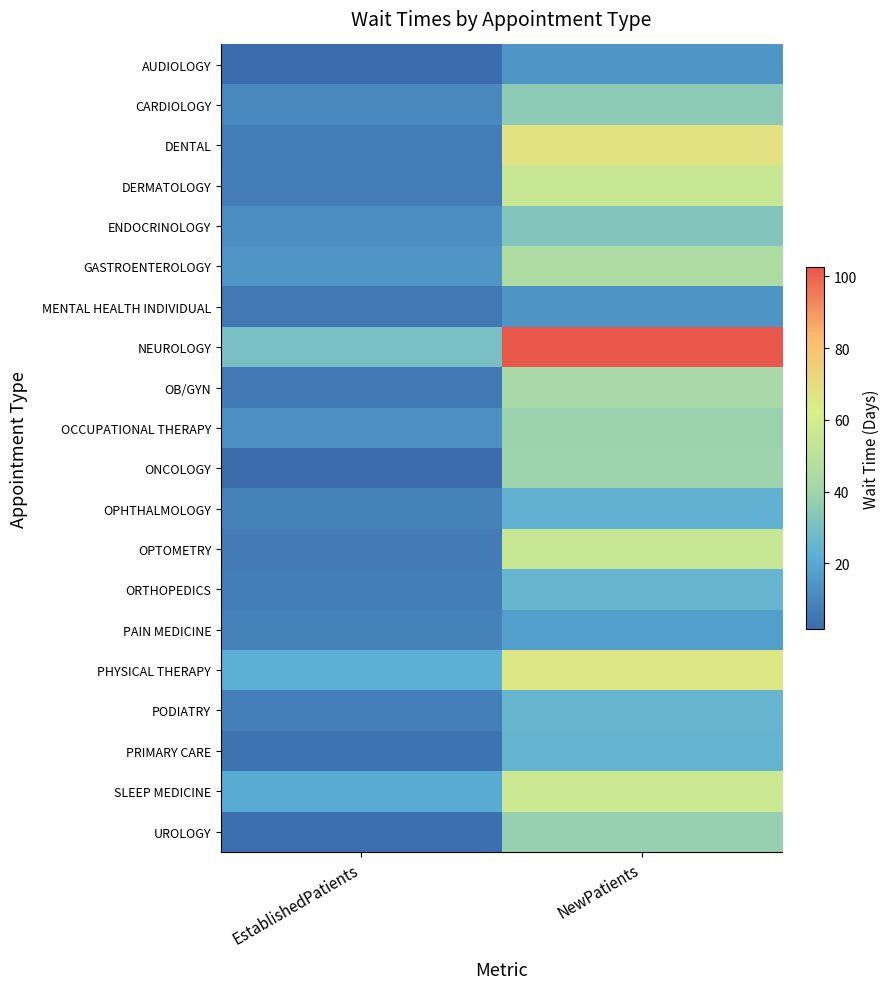

Which series has the widest spread of values?

NEUROLOGY